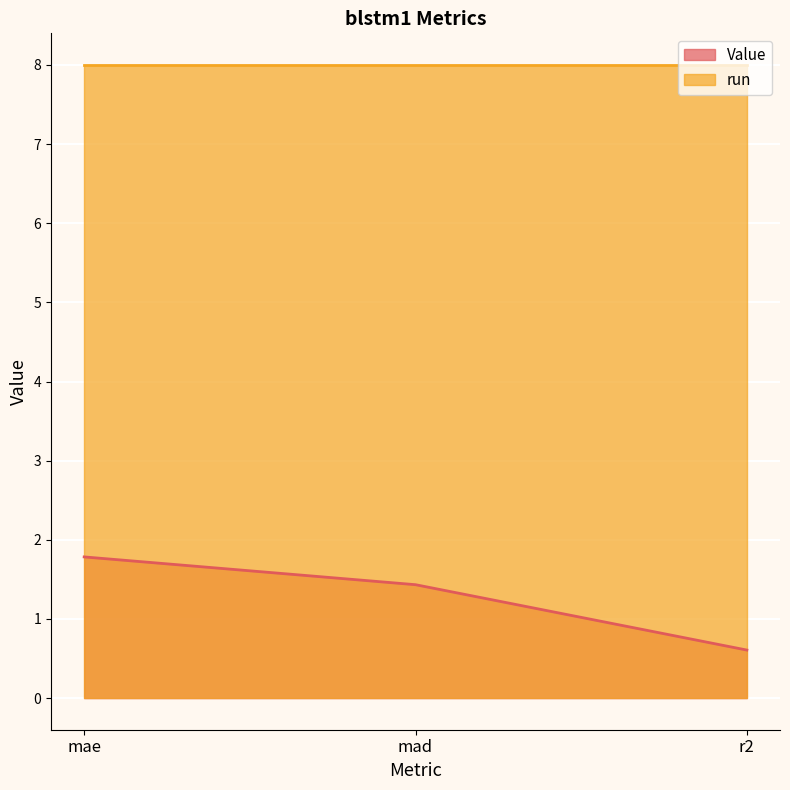

Reading right to left, list all the values displayed in this chart.

r2=0.6	mad=1.4	mae=1.8